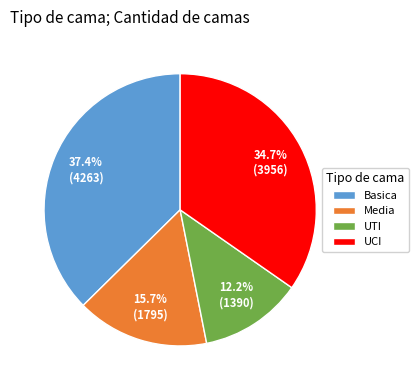

Rank the categories by value from highest to lowest.

Basica, UCI, Media, UTI